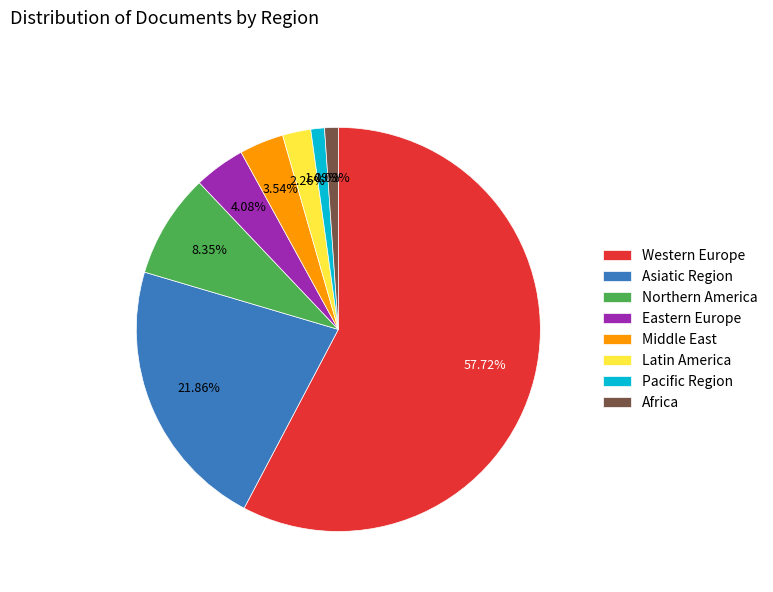

Combined, do Eastern Europe and Middle East account for over 50%?

No